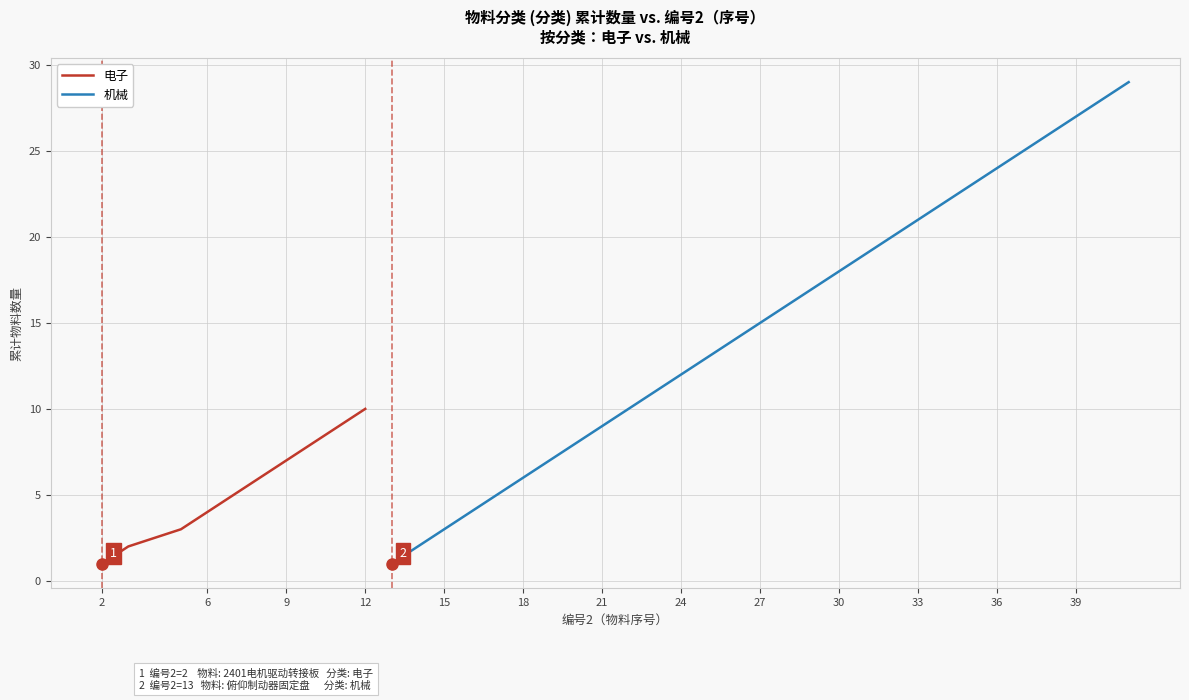

What is the maximum value for 电子?

10